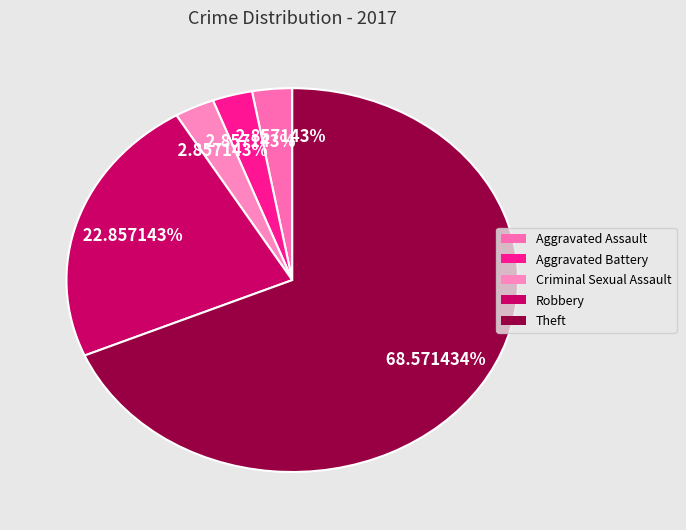

Count the number of slices in the pie.

5